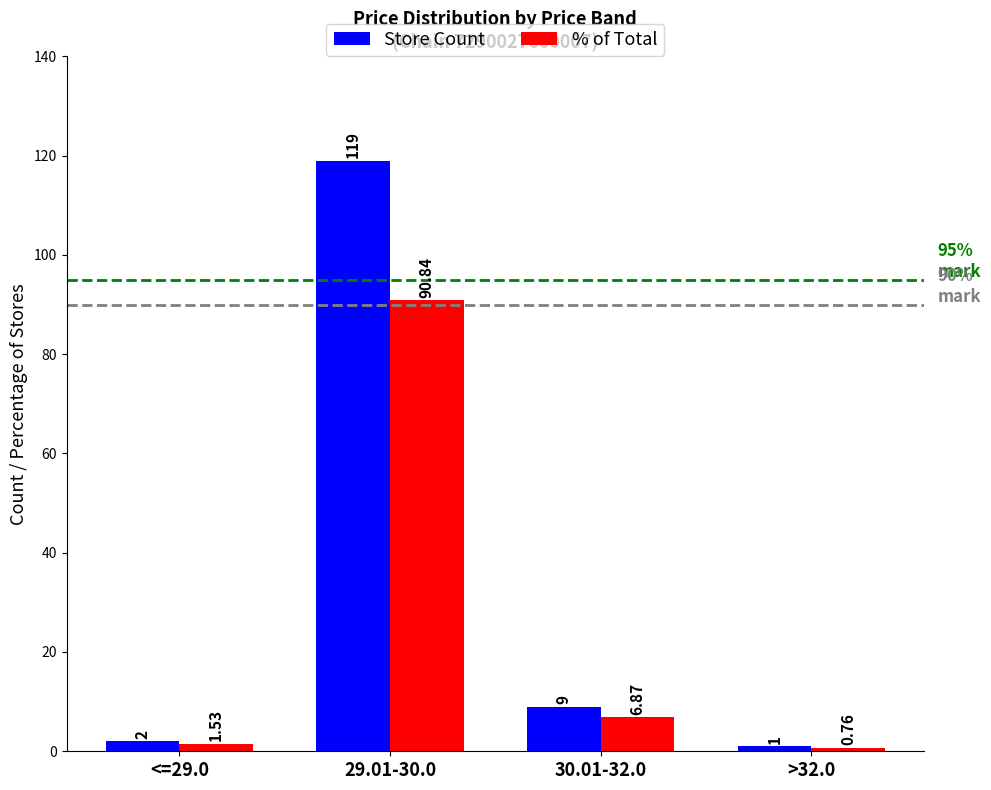

What is the difference between the maximum and minimum values in the Store Count series?

118.0